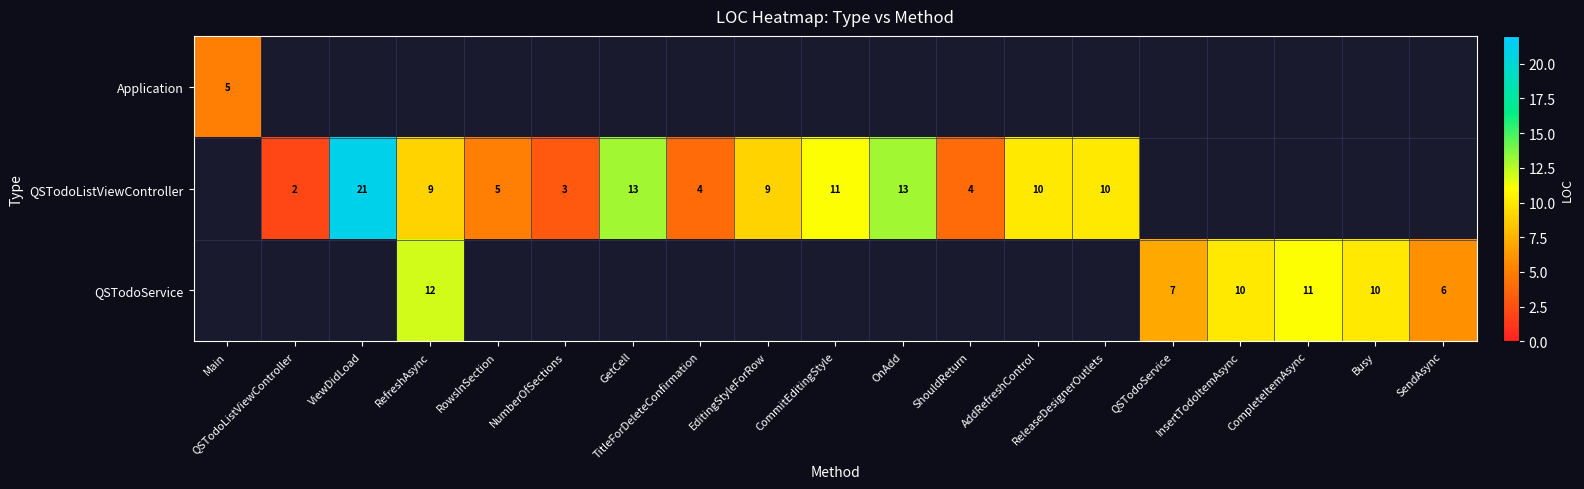

The value of QSTodoService at InsertTodoItemAsync is 10. True or false?

True